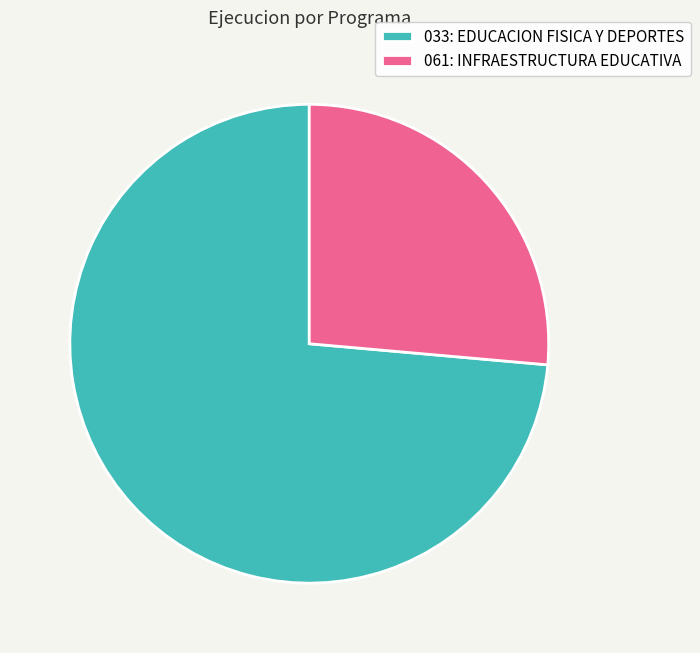

Does 033: EDUCACION FISICA Y DEPORTES represent more than half of the total?

Yes